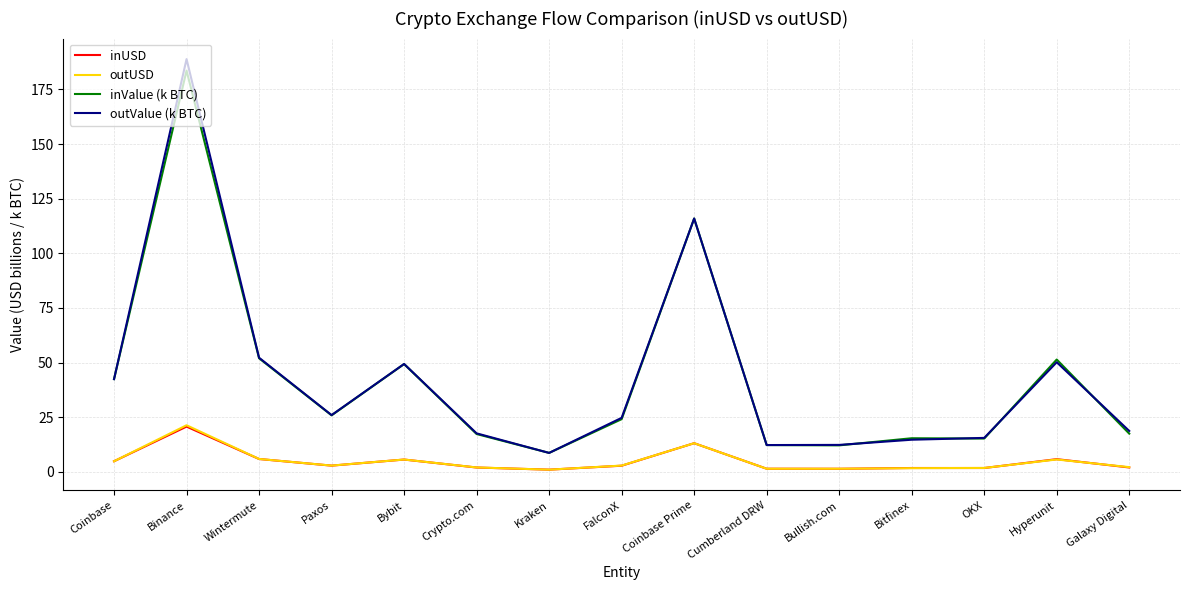

What is the maximum value shown in the chart?

188.9